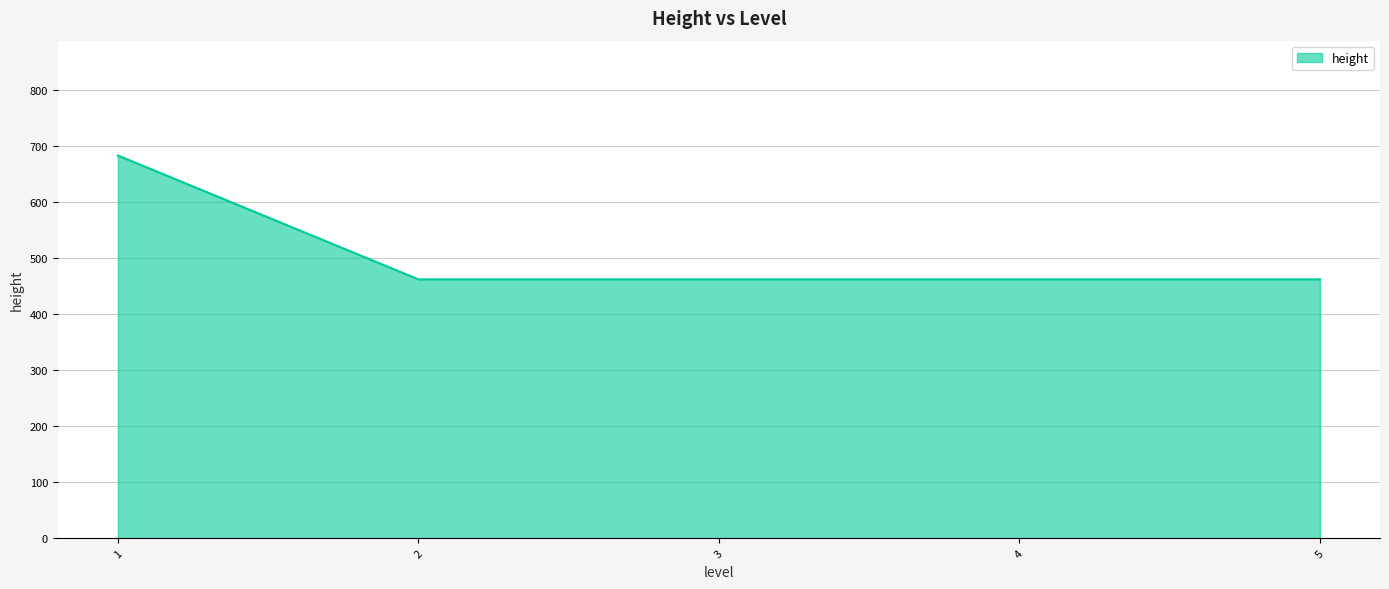

What is the greatest value displayed?

683